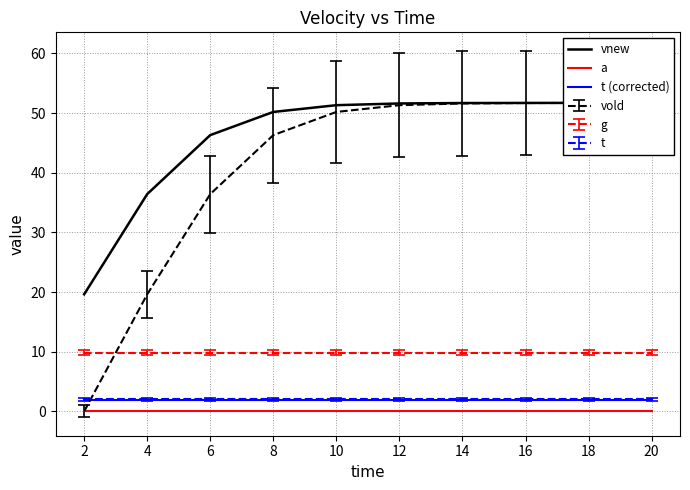

Is this an area chart (filled region under the line)?

No